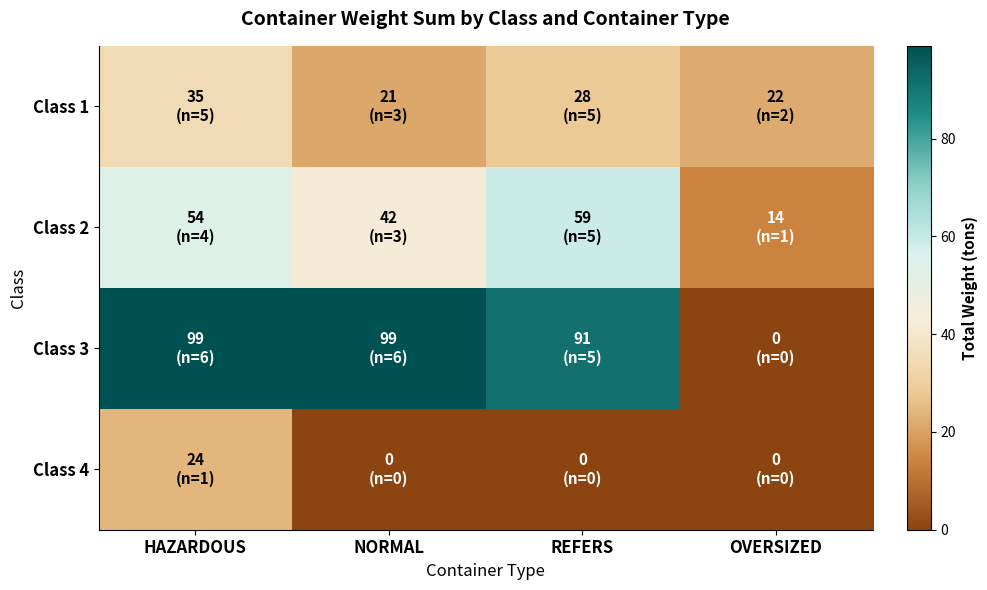

List the series in order of their peak value, lowest first.

Class 4, Class 1, Class 2, Class 3